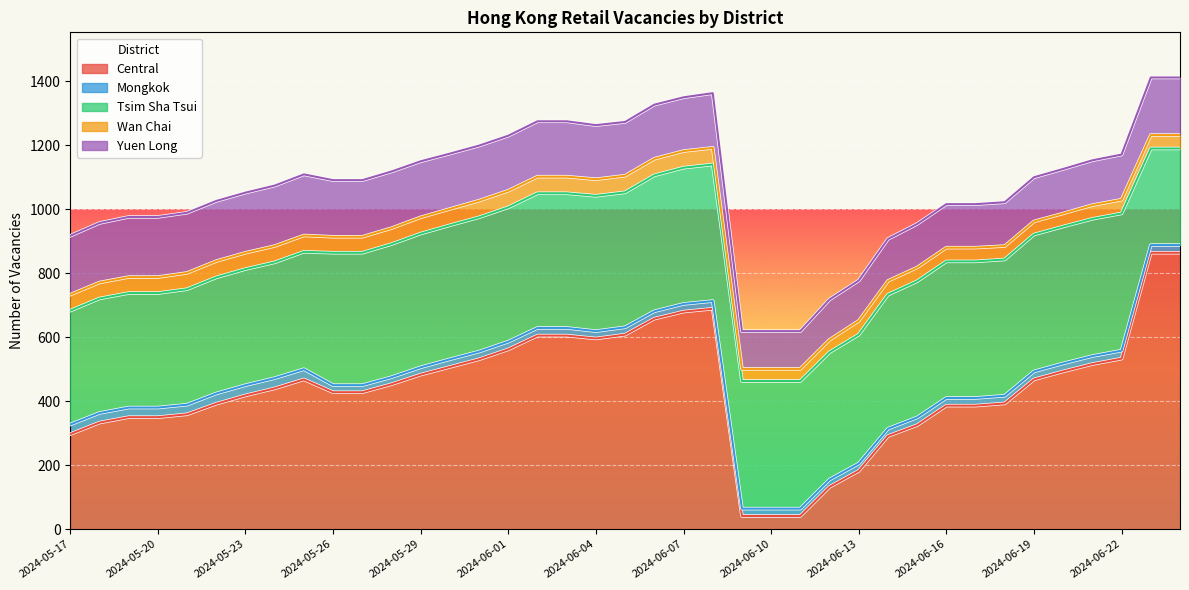

How many lines are shown in the chart?

5